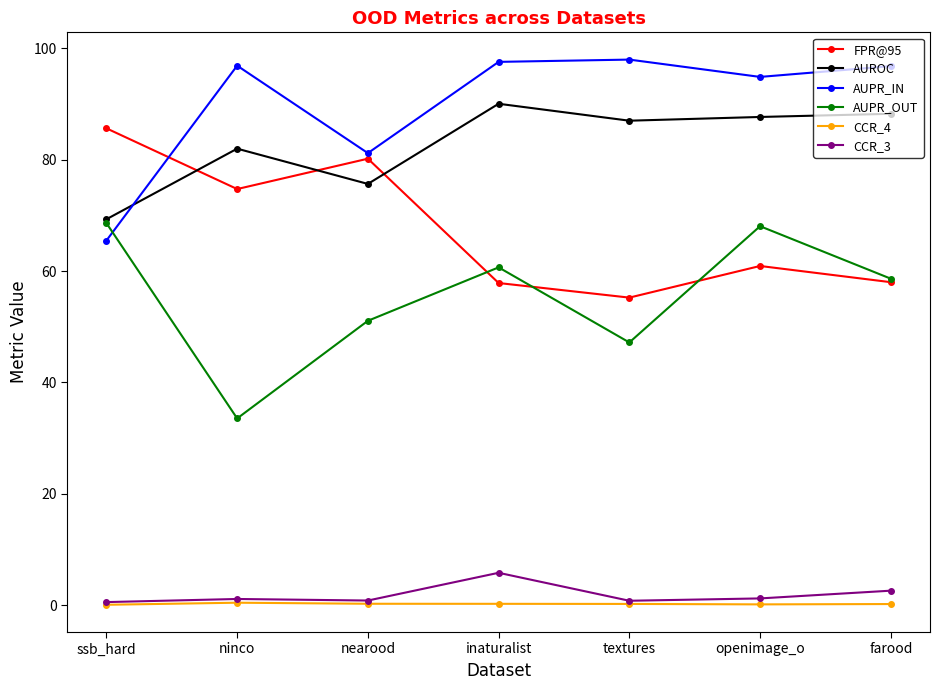

The AUROC series shows 87.7 at openimage_o. True or false?

True